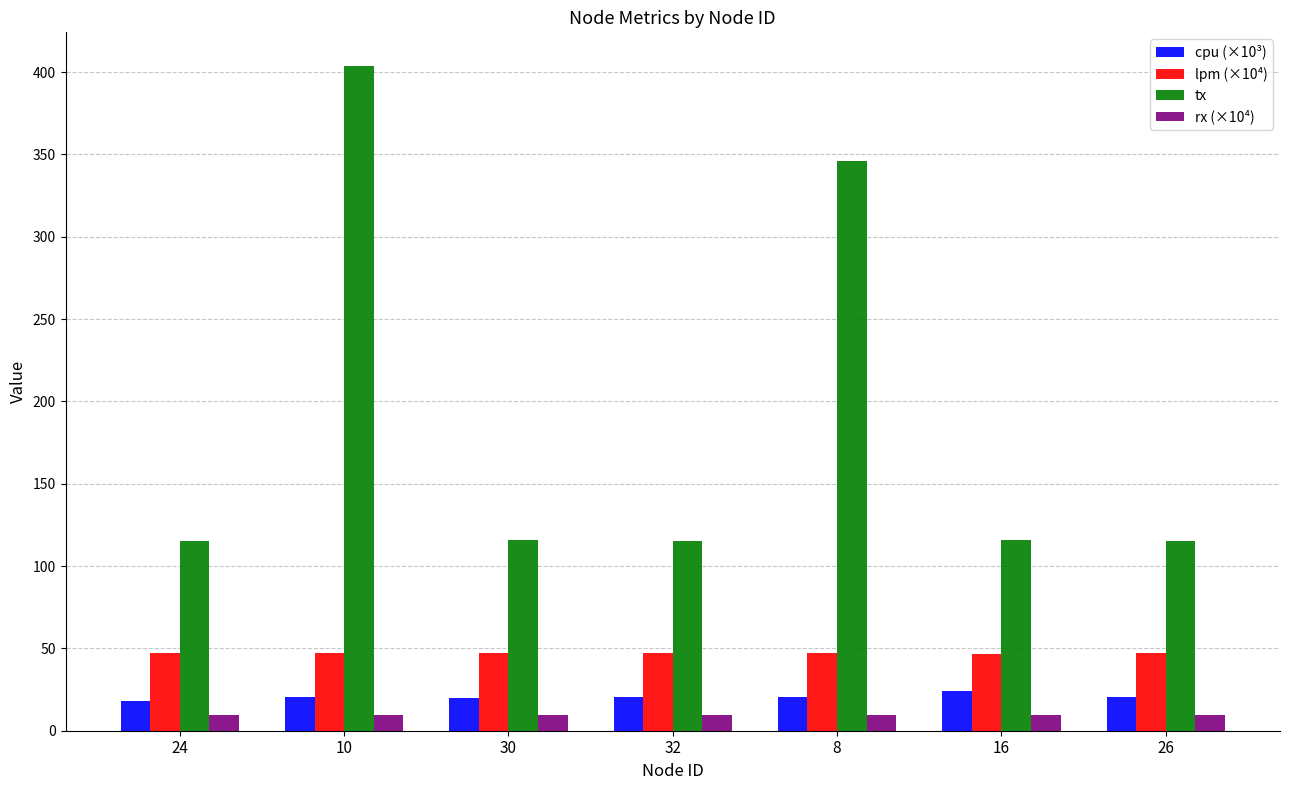

The value of lpm (×10⁴) at 32 is 47.1. True or false?

True